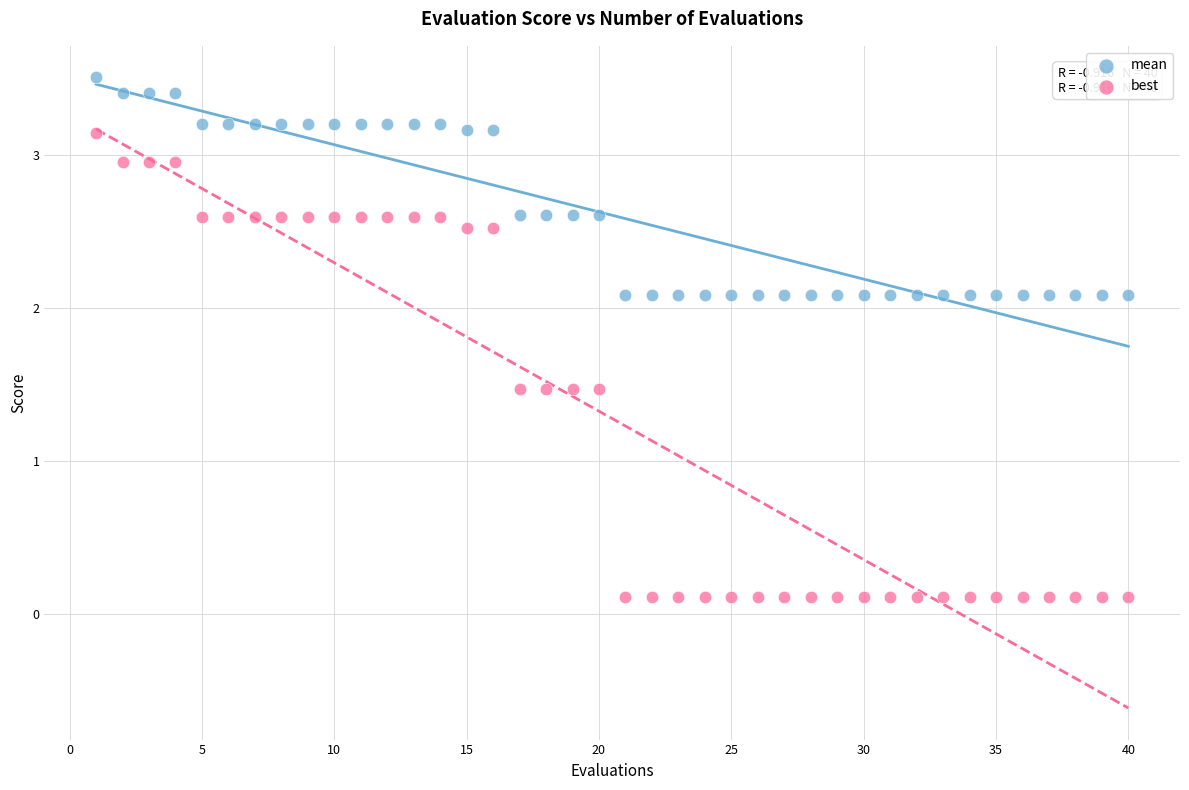

Which series reaches the maximum Y coordinate?

mean